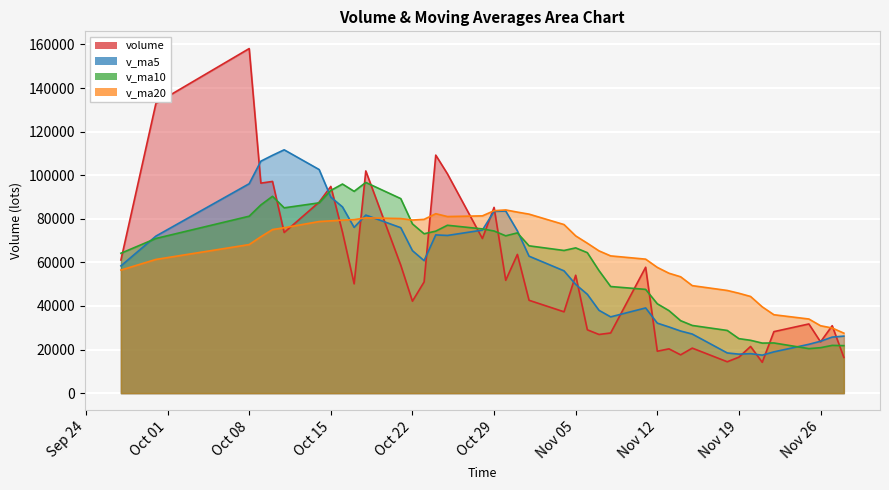

How many interior local peaks does the volume series have?

14